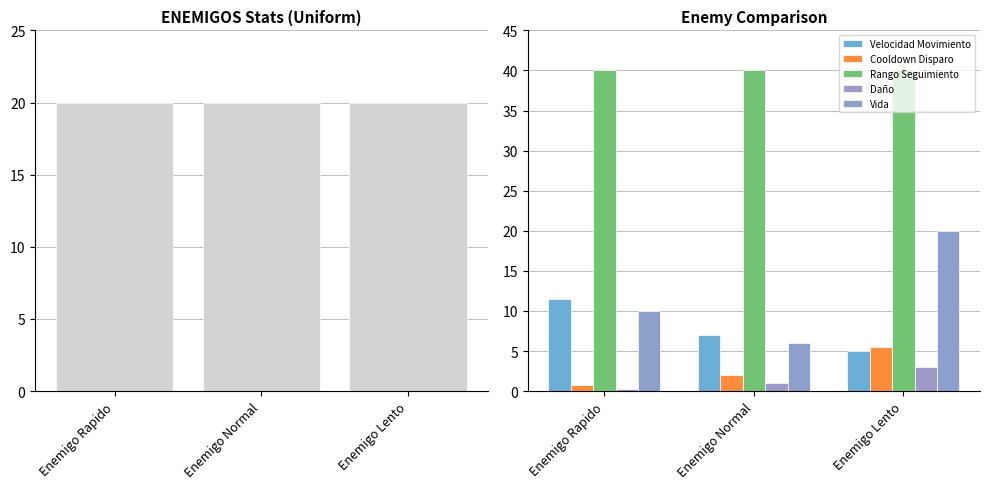

At Enemigo Lento, list the series in order from largest to smallest.

Rango Seguimiento, Vida, Cooldown Disparo, Velocidad Movimiento, Daño